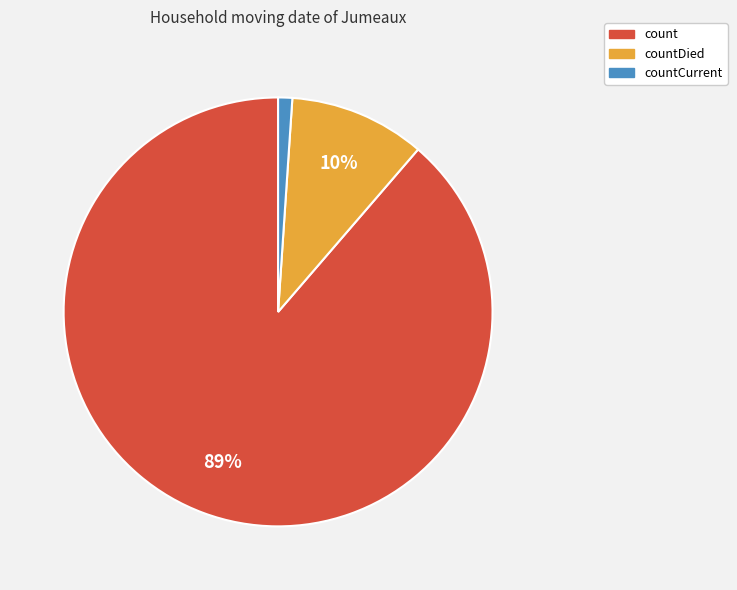

How many slices are in this pie chart?

3